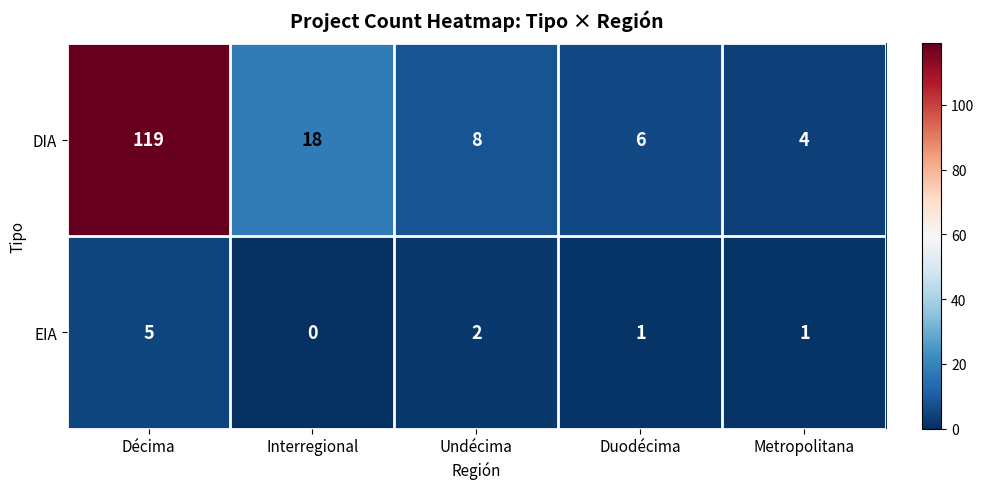

Between Décima and Interregional, which series saw the biggest shift?

DIA